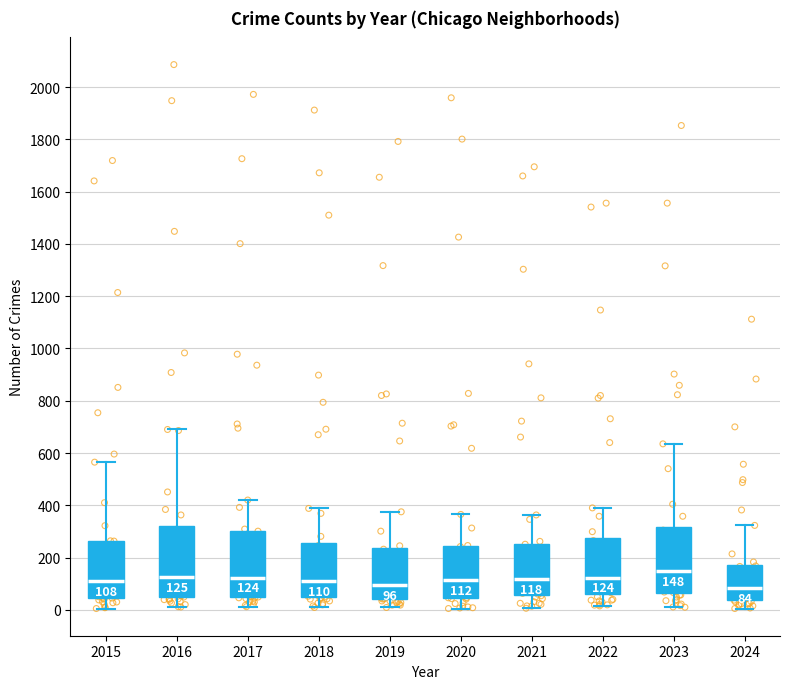

Which box's median line is the highest?

2023